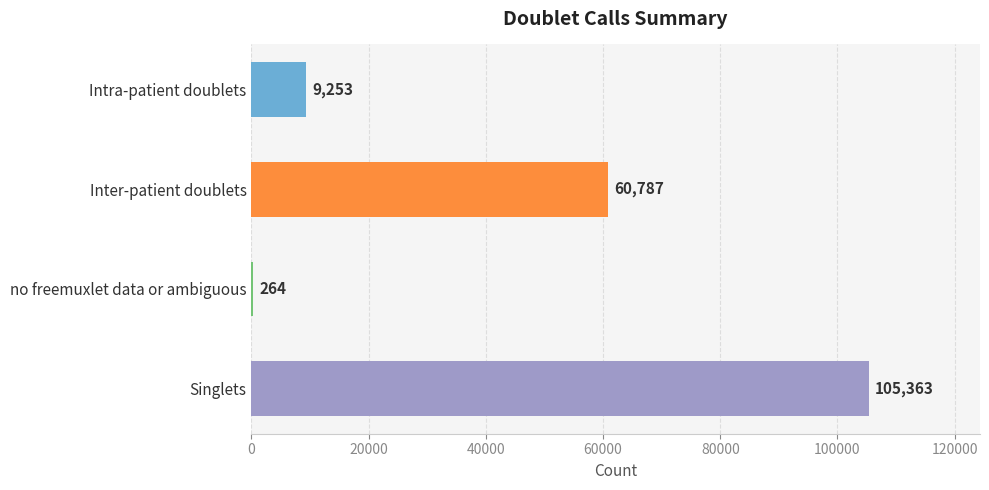

What is the sum of the values at Singlets and Intra-patient doublets?

114616